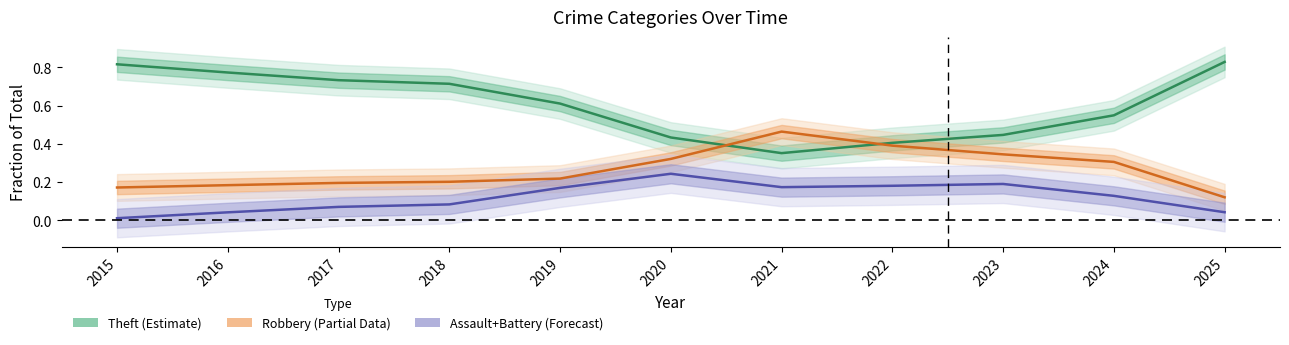

Reading left to right, list all the values displayed in this chart.

Theft (Estimate): 0.8	0.8	0.7	0.7	0.6	0.4	0.4	0.4	0.4	0.5	0.8
Robbery (Partial Data): 0.2	0.2	0.2	0.2	0.2	0.3	0.5	0.4	0.3	0.3	0.1
Assault+Battery (Forecast): 0.0	0.0	0.1	0.1	0.2	0.2	0.2	0.2	0.2	0.1	0.0